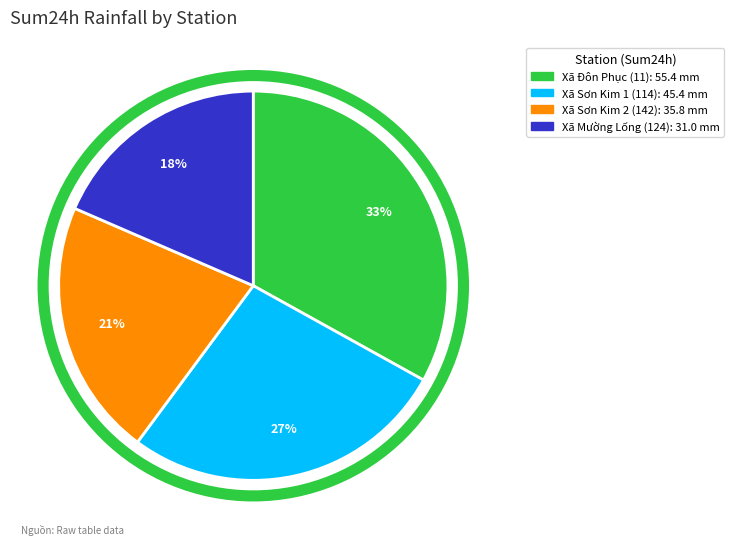

Between Xã Đôn Phục (11) and Xã Sơn Kim 1 (114), which is larger?

Xã Đôn Phục (11)